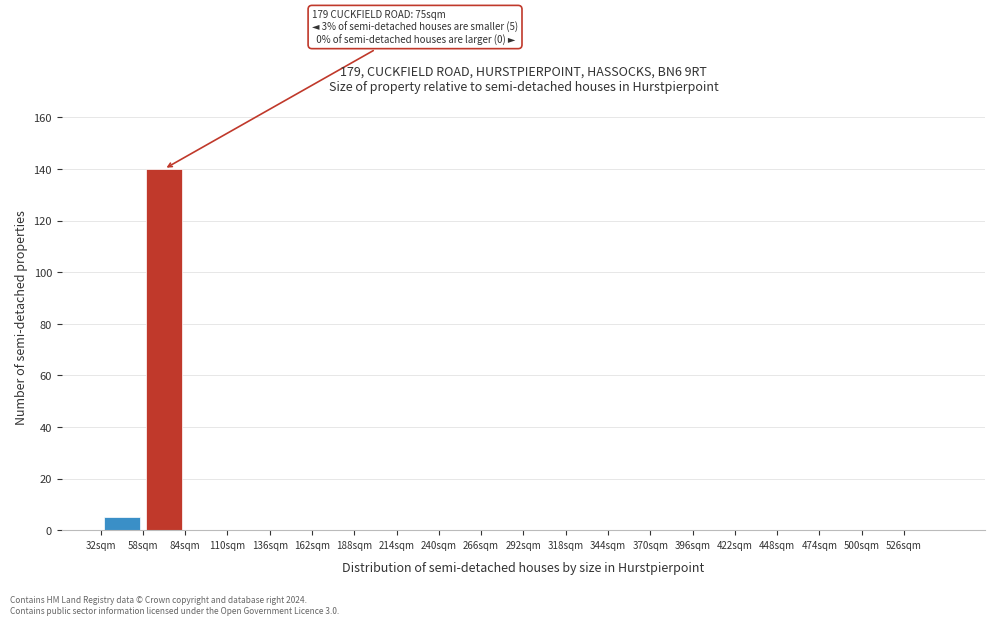

Over which range of the x-axis is the bar tallest?

58 to 84